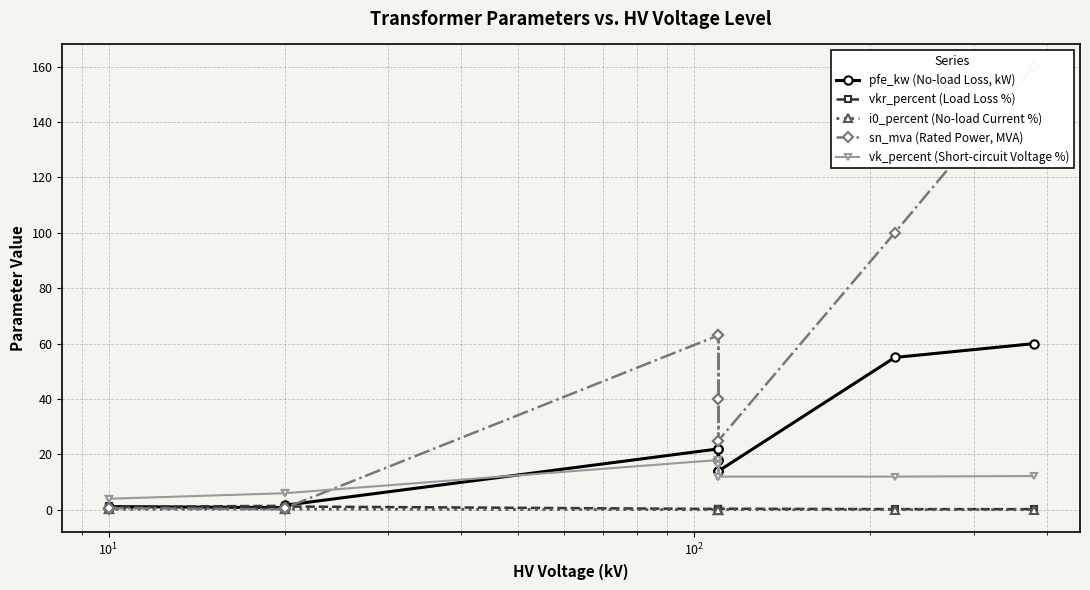

What is the value of the sn_mva (Rated Power, MVA) point at the 9th from the left?

25.0